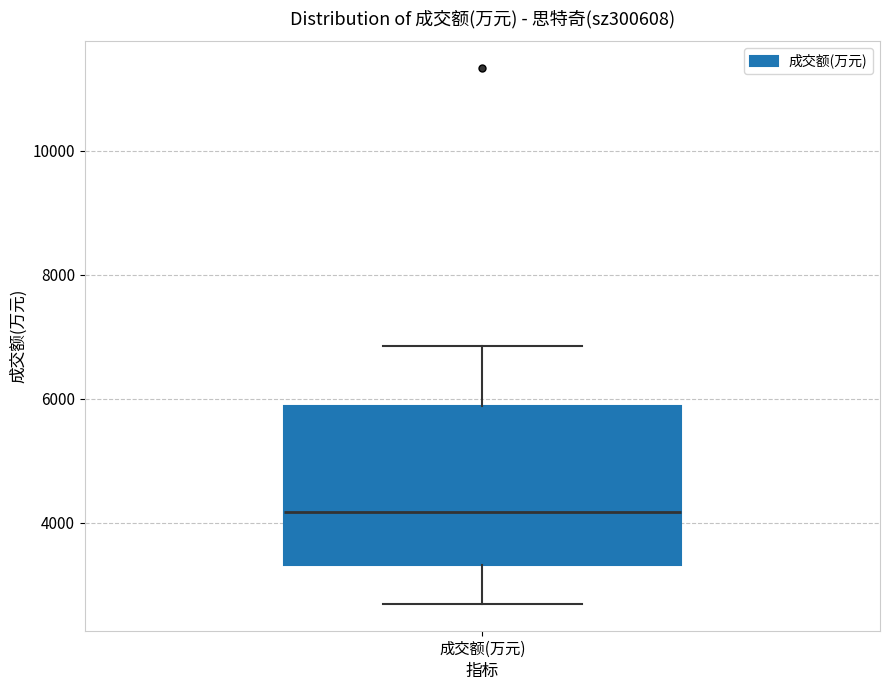

Read this box plot against the y-axis: the position of the median line, the range covered by the box, and the ends of both whiskers. The values are not printed on the chart, so give them approximately, as read against the axis.

median 4200, box 3400 to 5800, whiskers 2600 to 6800